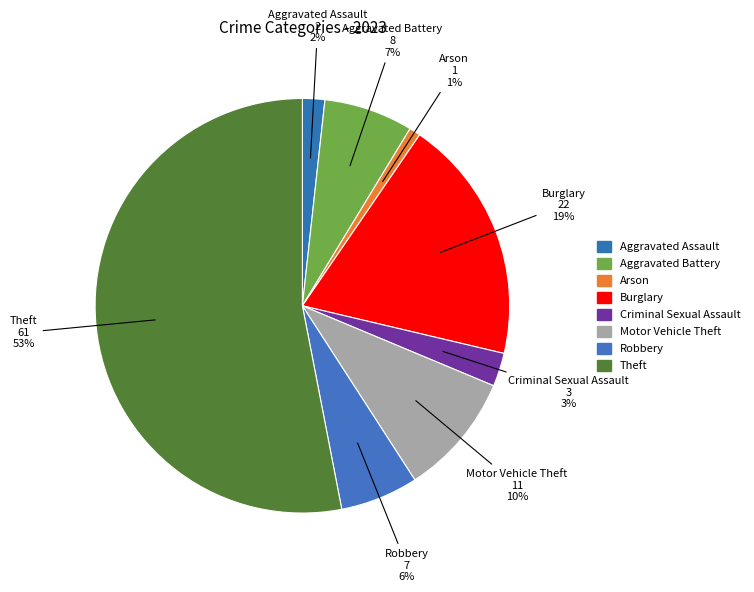

To the nearest percent, what is the combined percentage of Theft and Arson?

54%